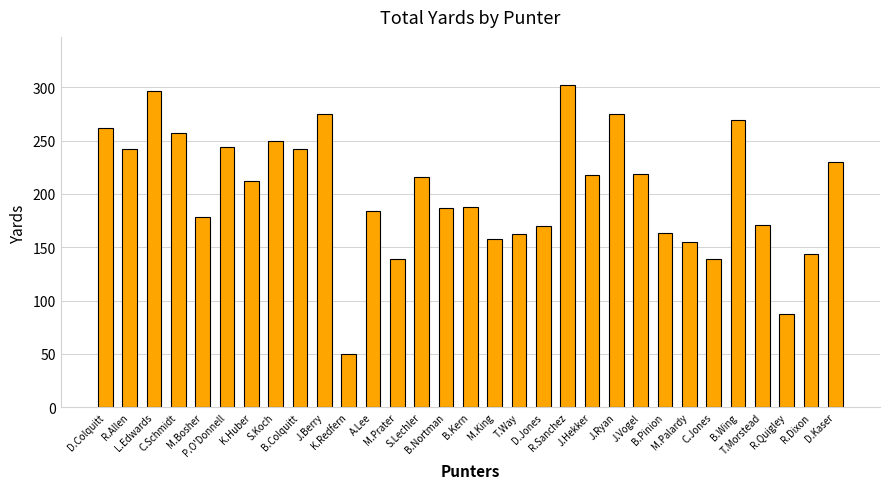

What is the greatest value displayed?

302